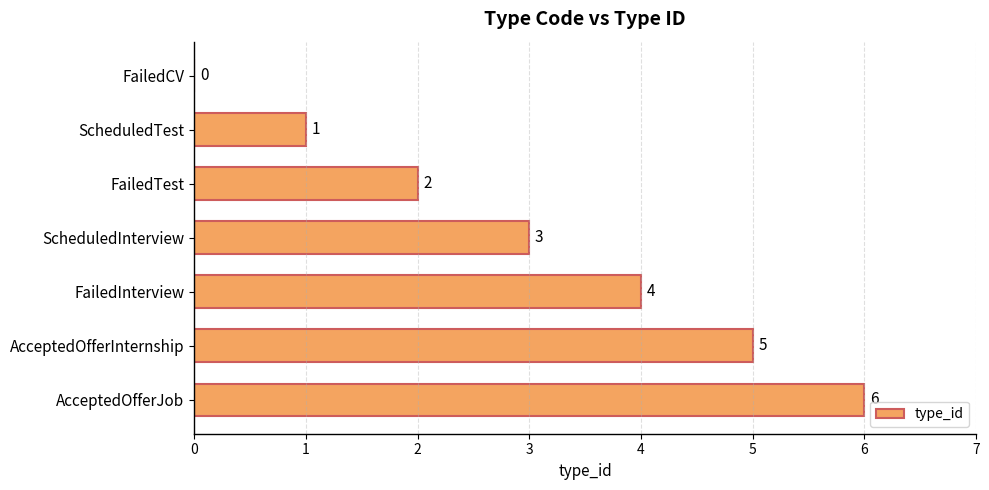

Where is the data nearest to the value 3?

ScheduledInterview